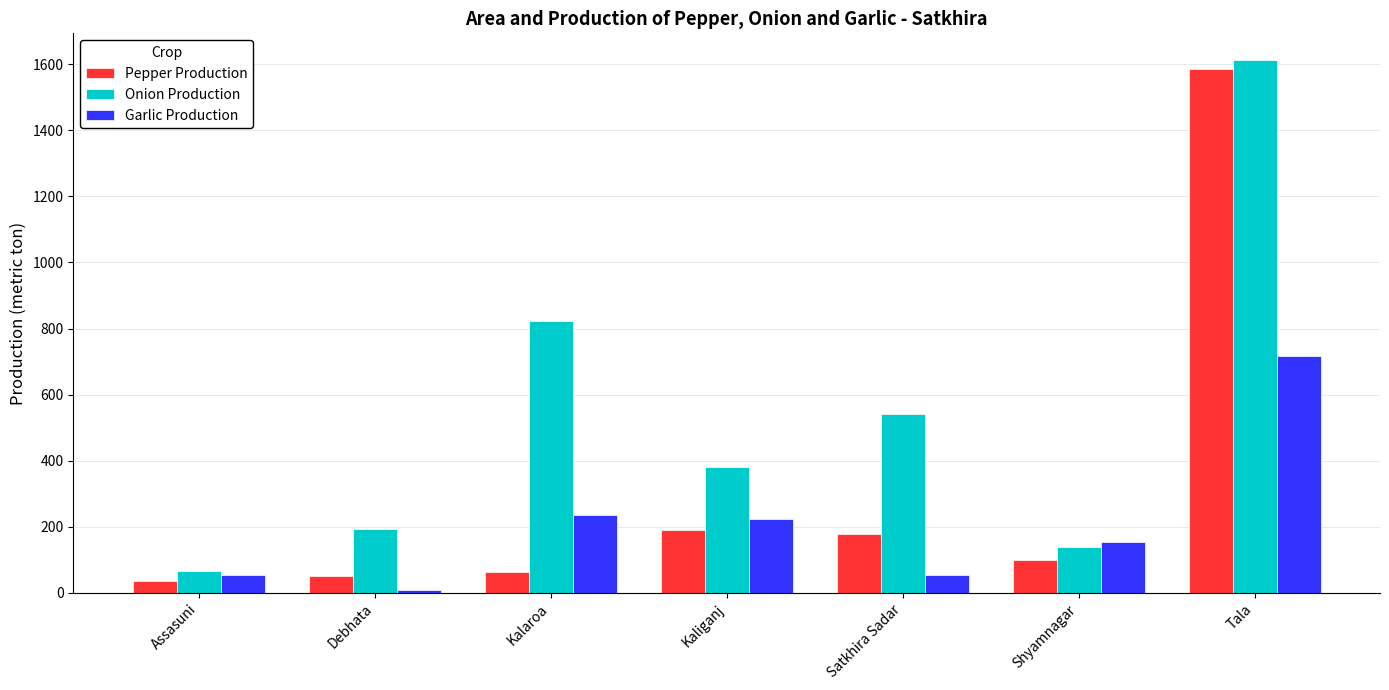

What is the total value across all series at Kaliganj?

796